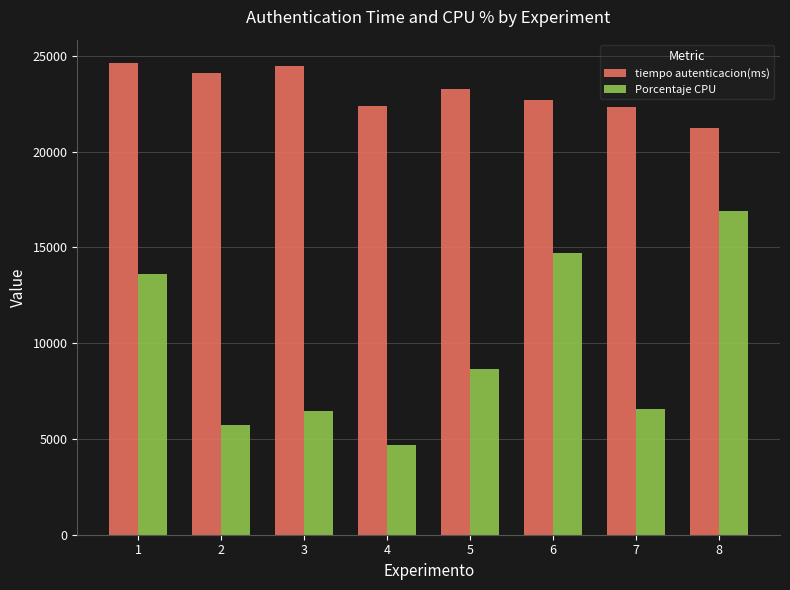

What is the difference between the maximum and second lowest values in the tiempo autenticacion(ms) series?

2310